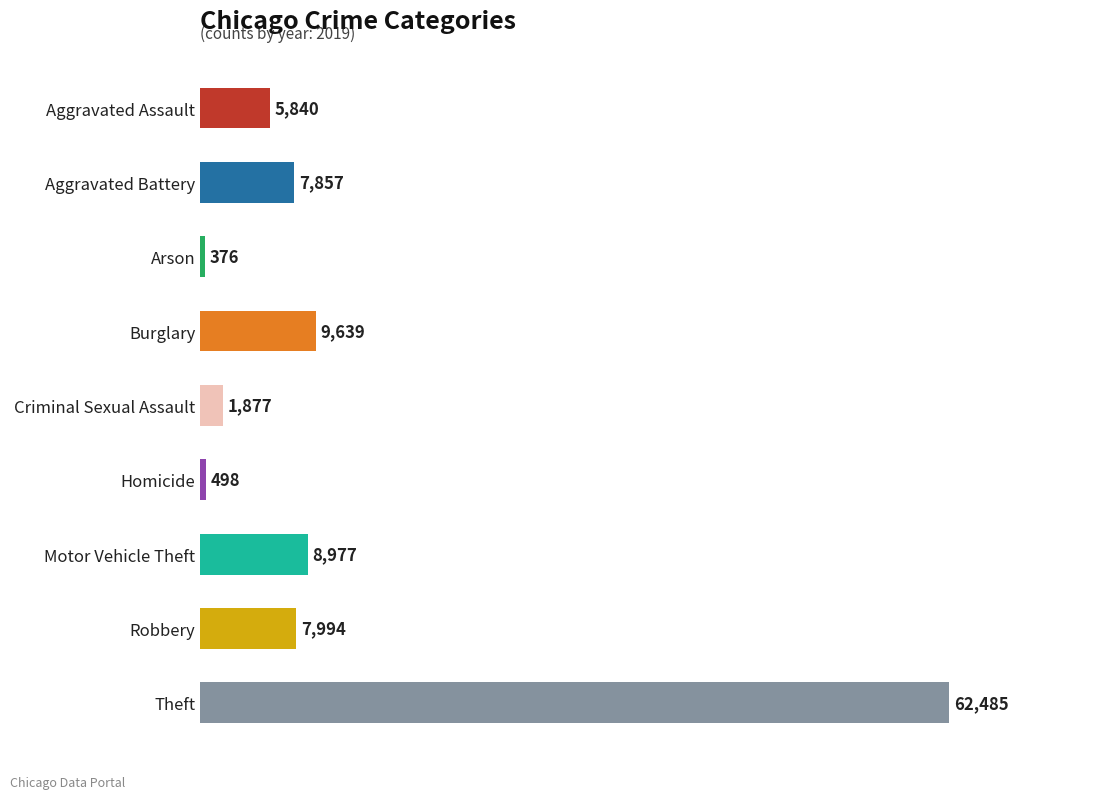

What is the maximum value shown in the chart?

62485